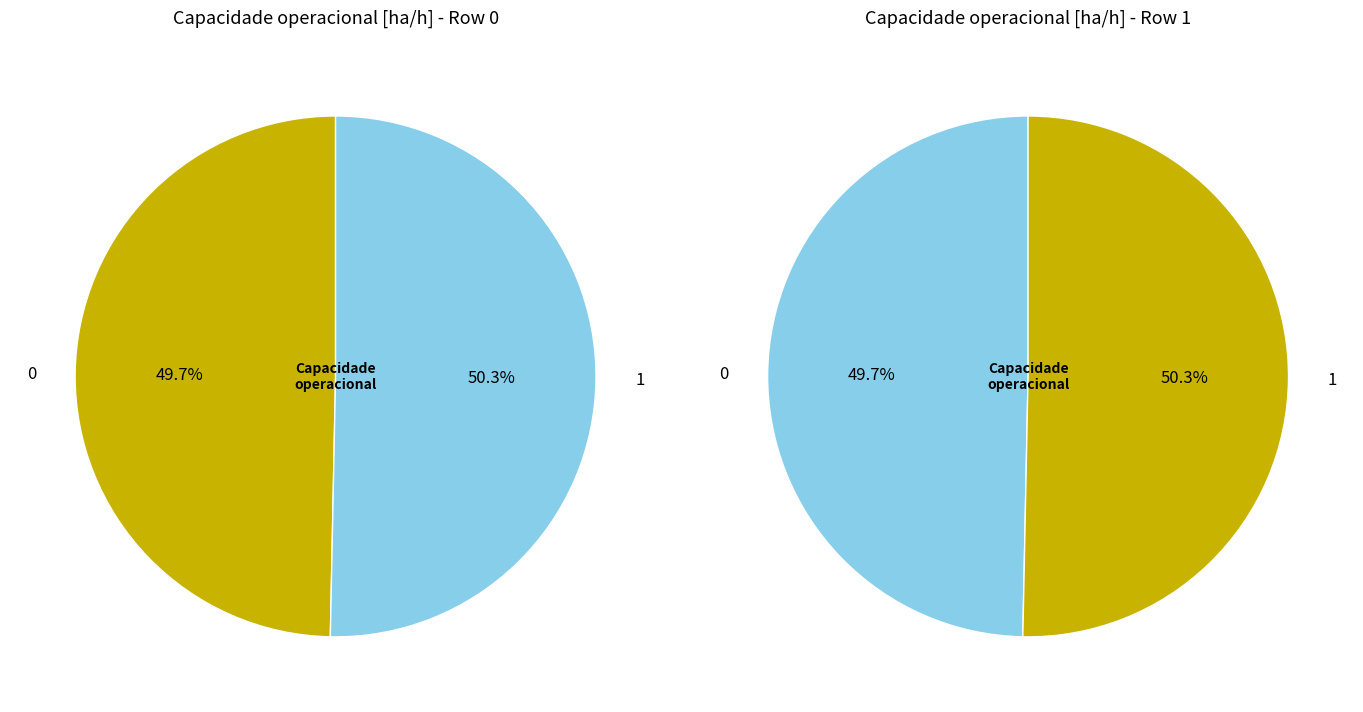

What percentage is the 1 slice, to the nearest percent?

50%